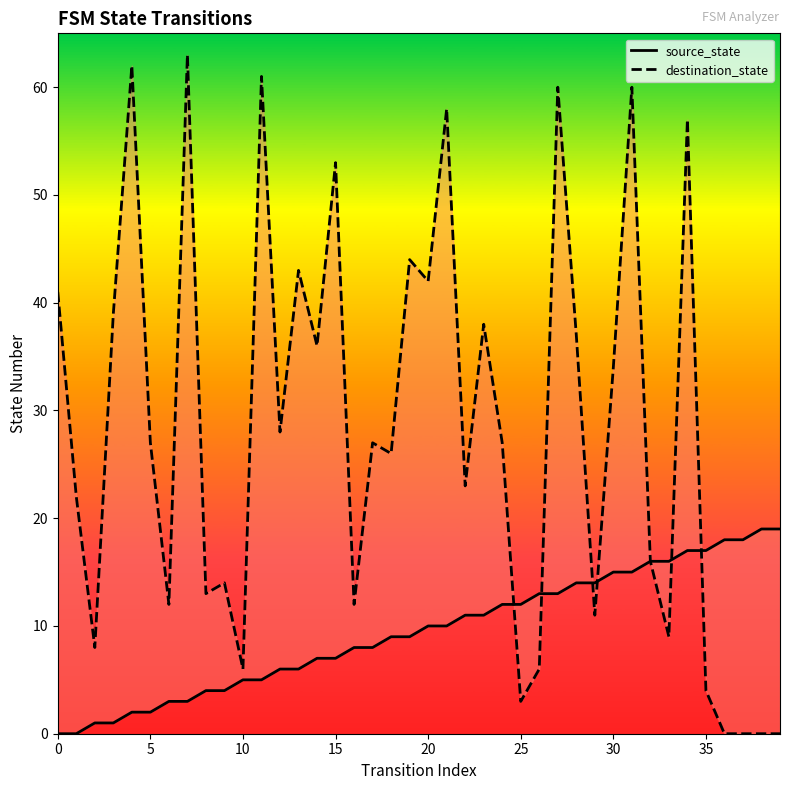

Is the value of destination_state at 37 greater than the value of source_state at 20?

No